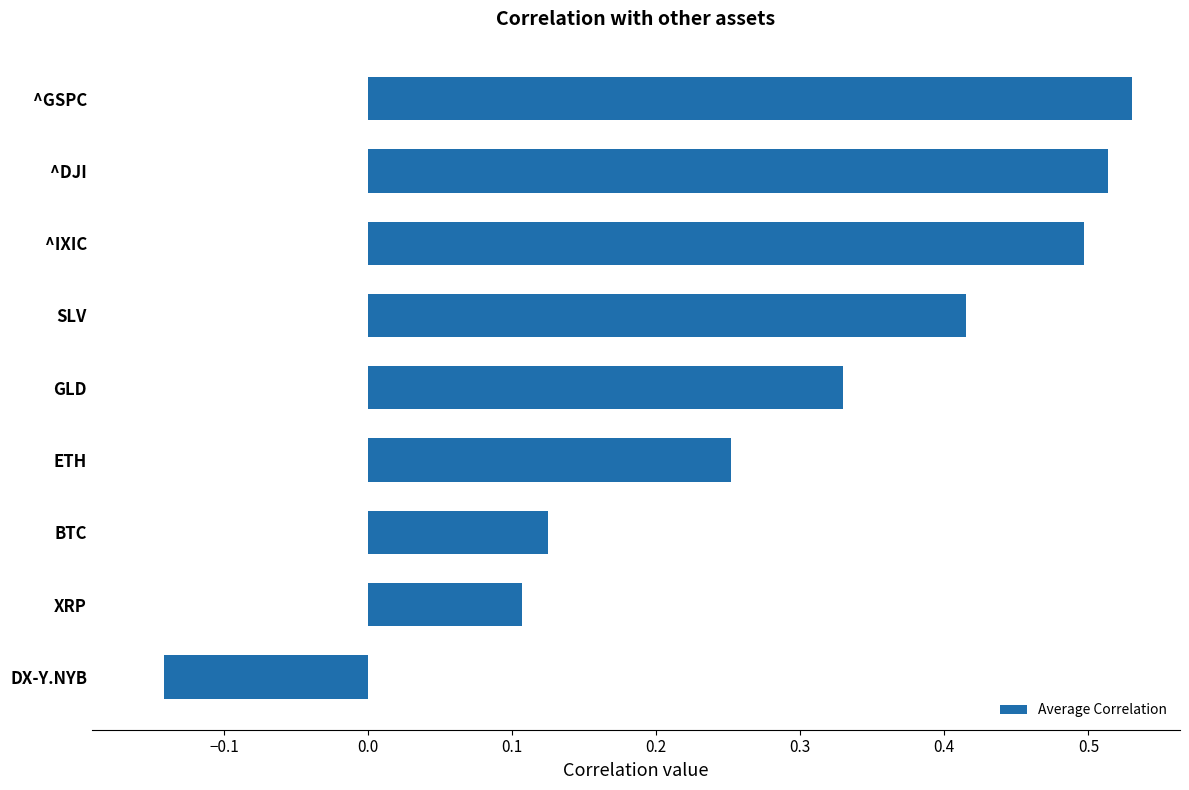

Count the values in the range 0 to 1.

8